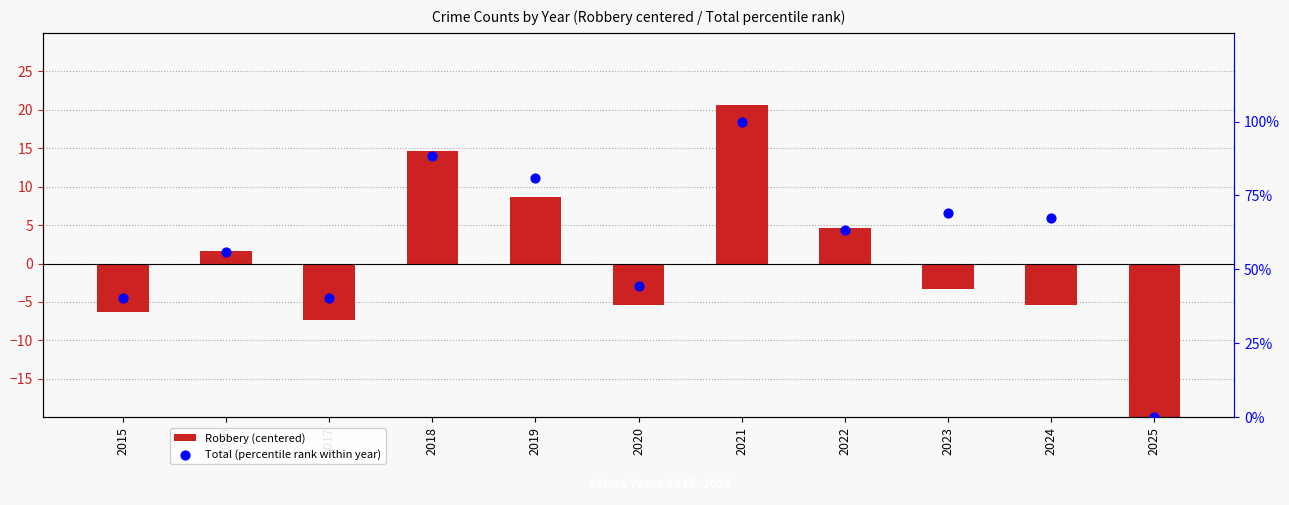

At which category is the sum across all series the highest?

2021